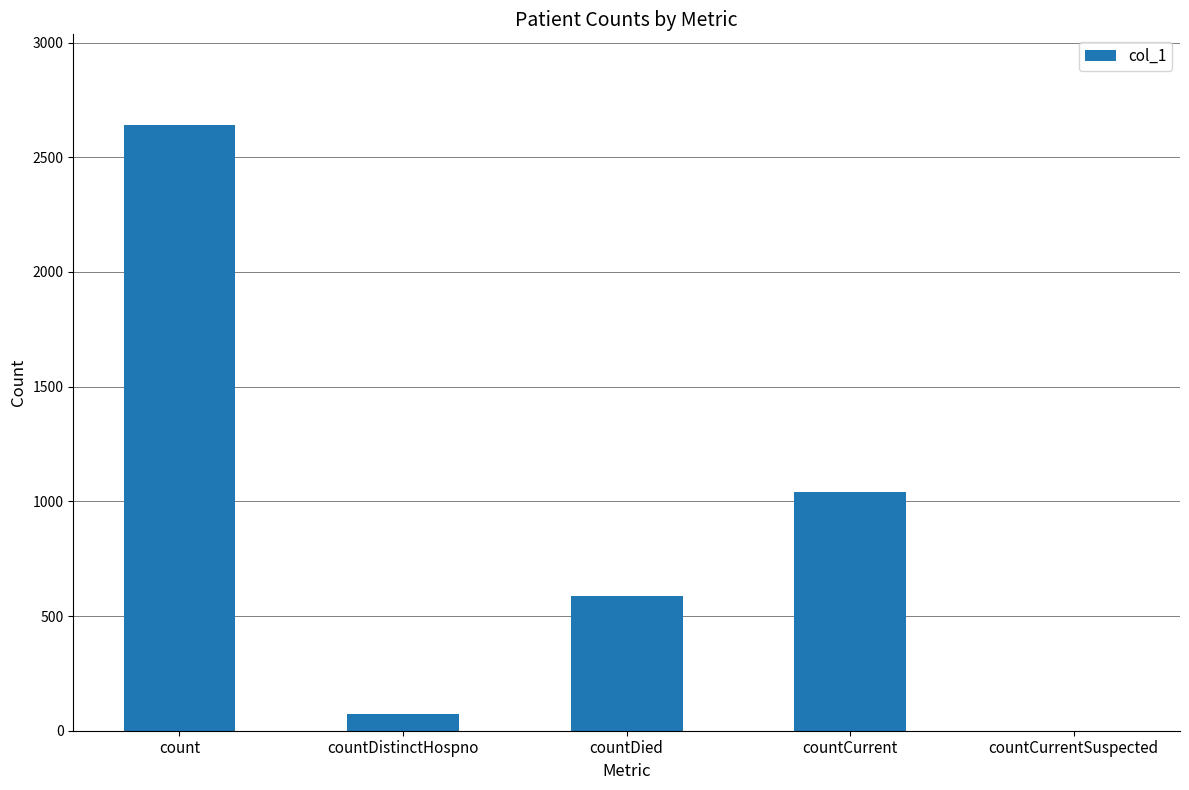

What value does the data have at countCurrent, to the nearest 100?

1000